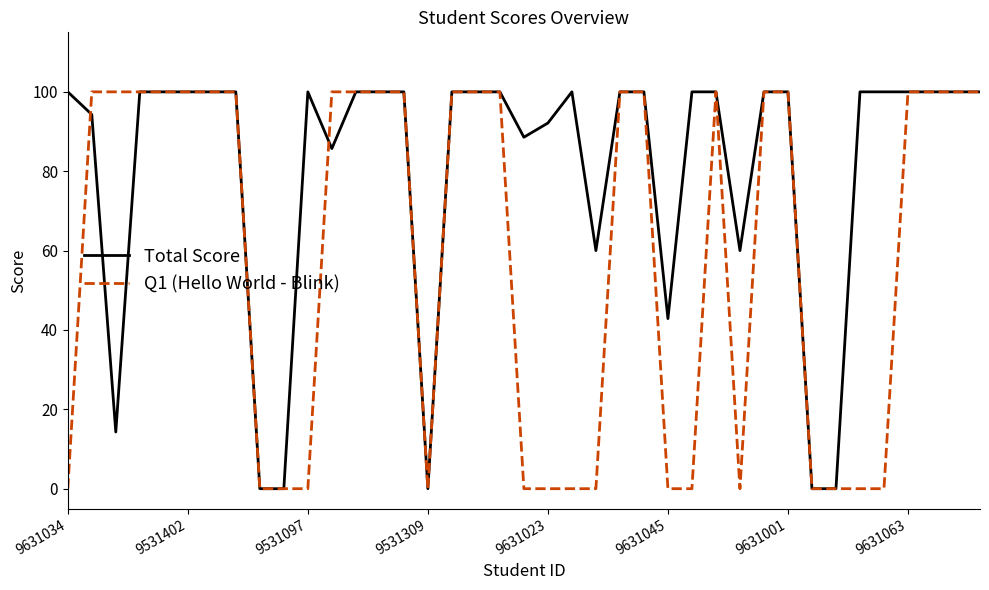

List the series in order of their overall mean, lowest first.

Q1 (Hello World - Blink), Total Score